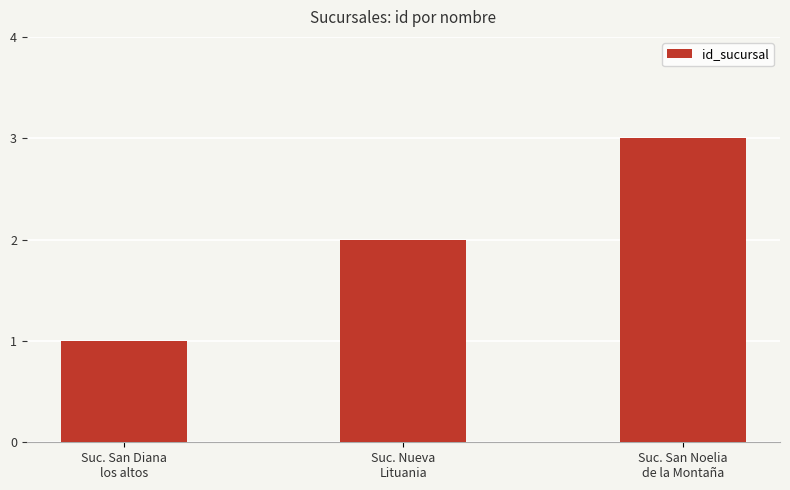

What is the maximum value shown in the chart?

3